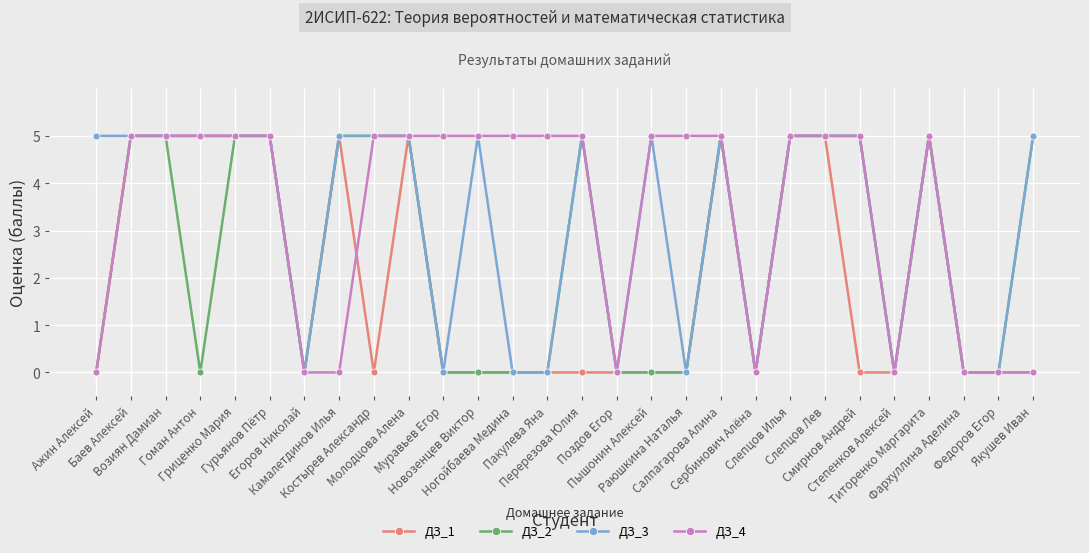

At how many categories does at least one series exceed 3?

22